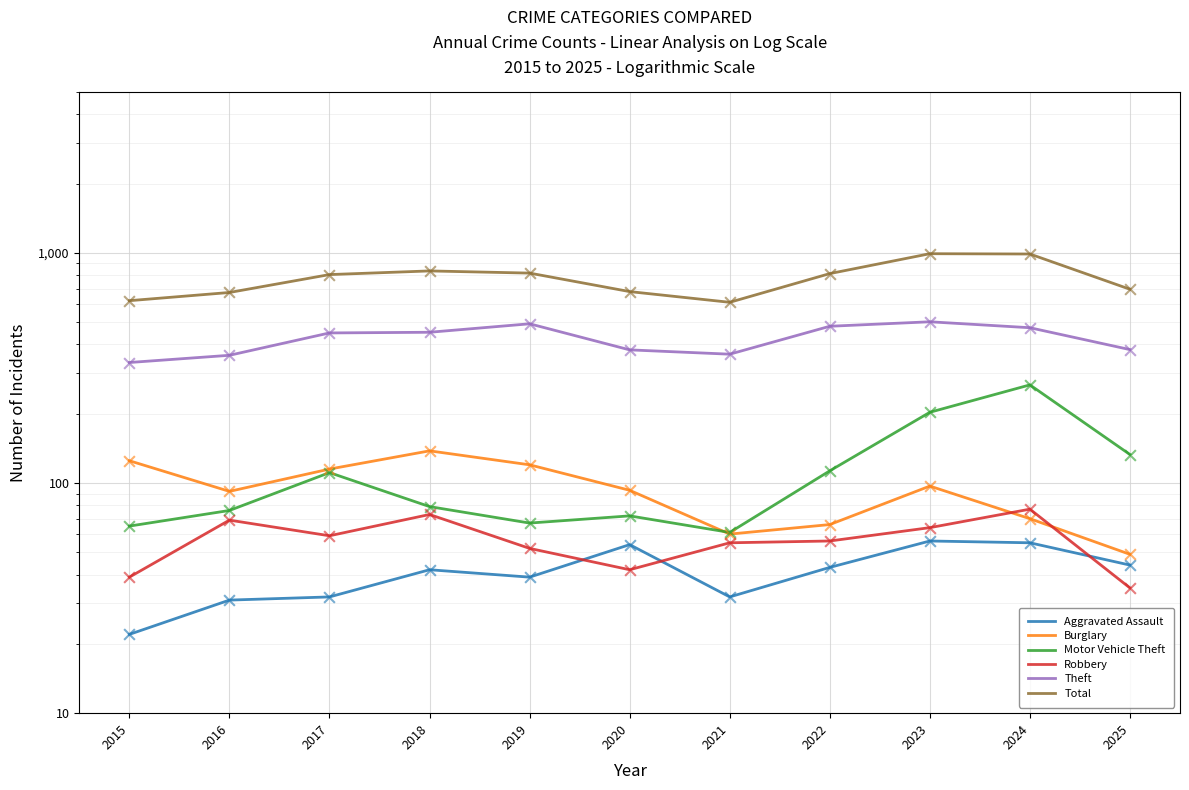

At how many categories does at least one series exceed 917?

2